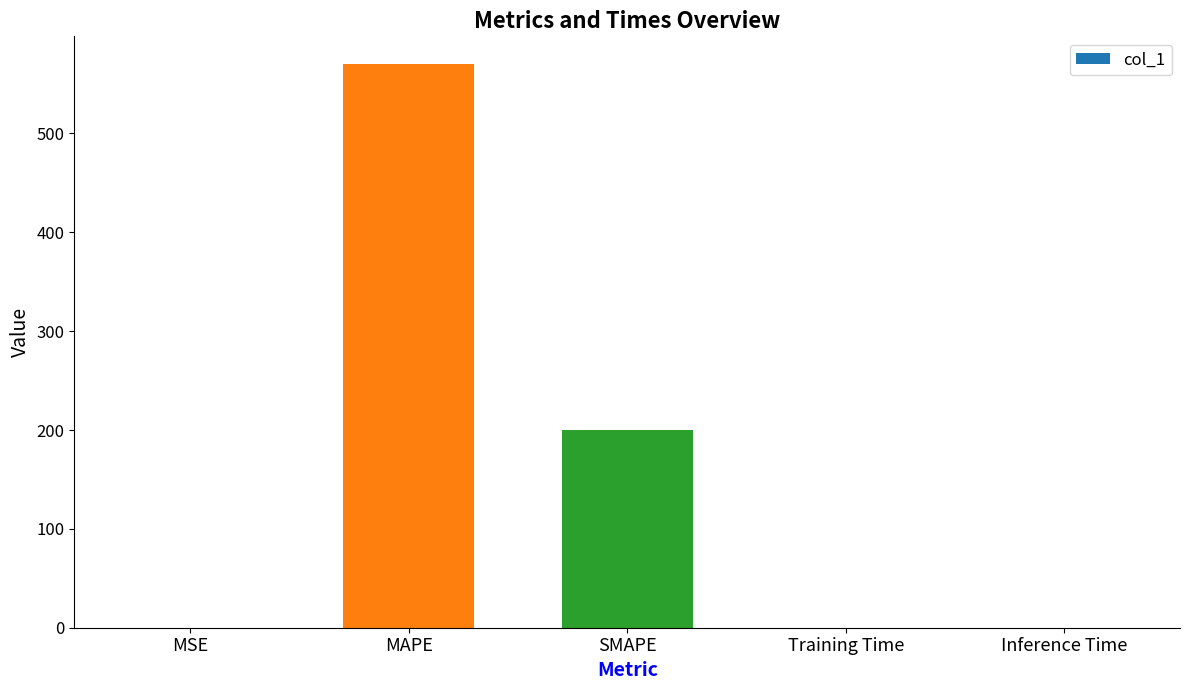

Count the number of data series in this chart.

1